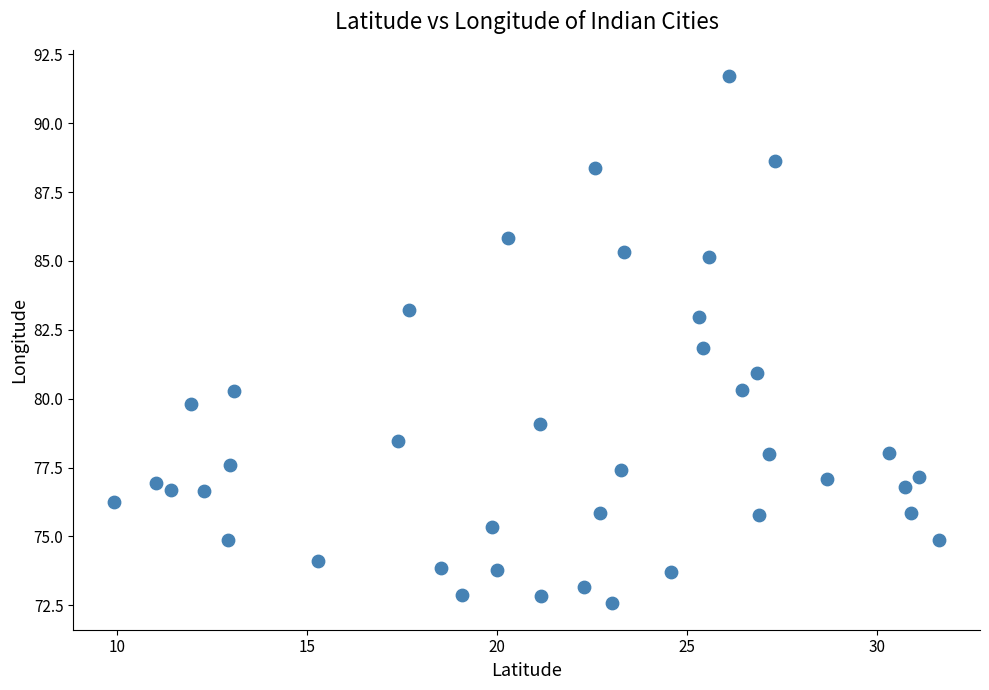

What is the range of Y values (max minus min)?

19.1